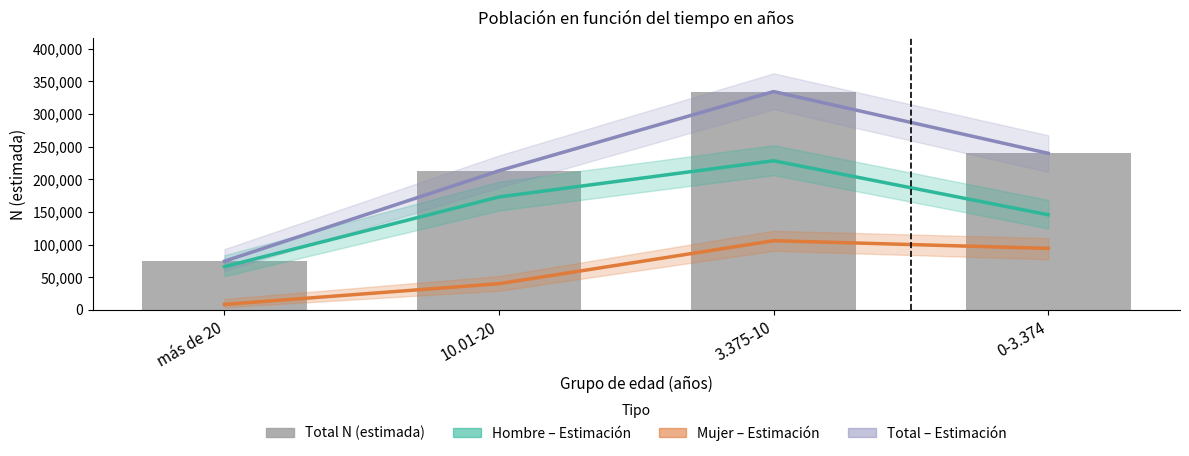

The value of Hombre (Estimación) at 3.375-10 is 330593. True or false?

False